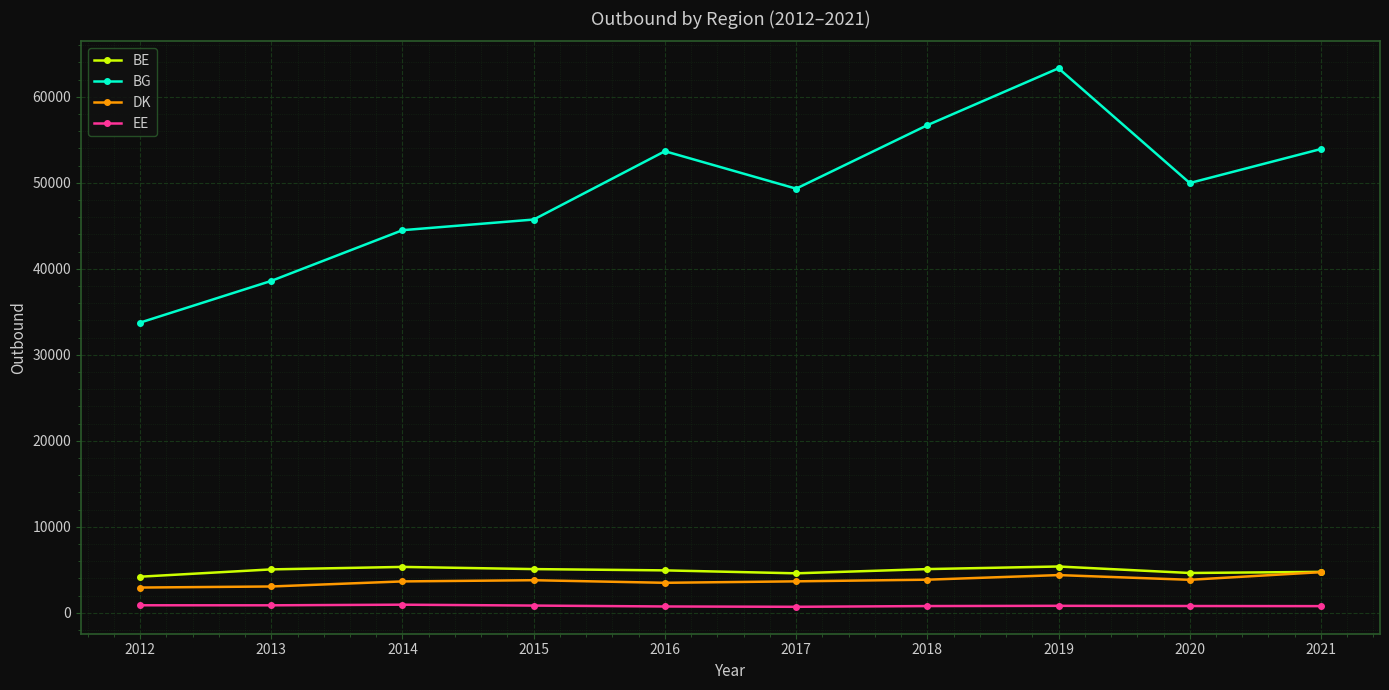

The BG series shows 63321 at 2019. True or false?

True